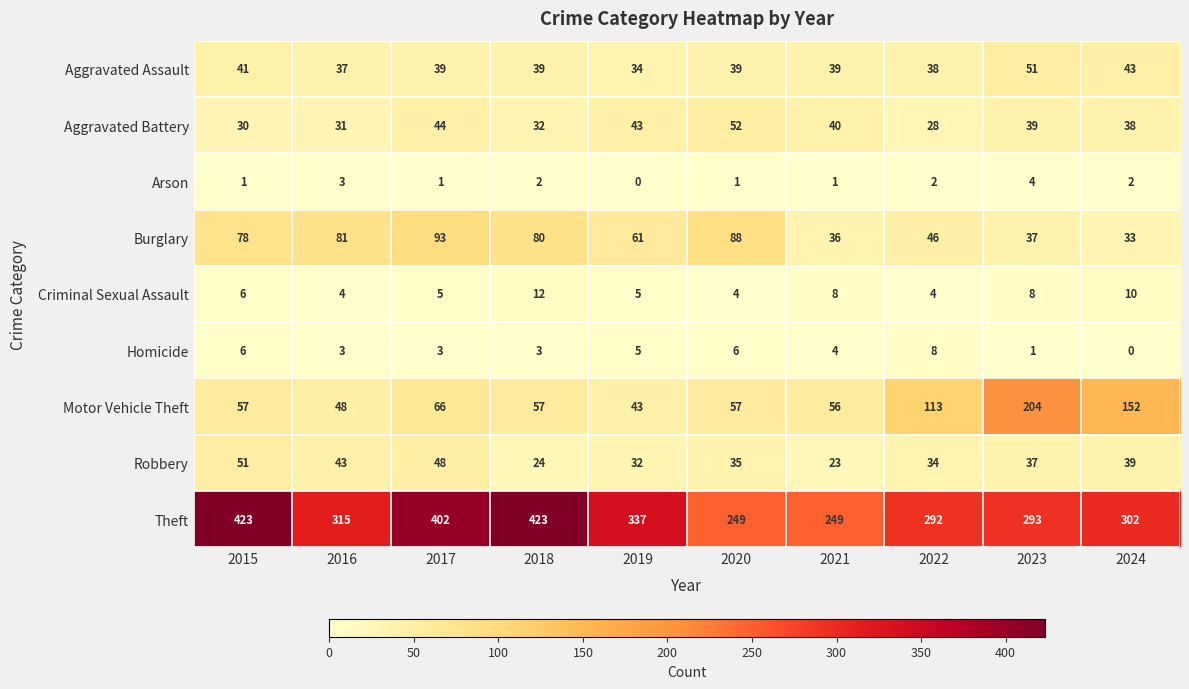

What is the difference between the maximum and second lowest values in the Criminal Sexual Assault series?

8